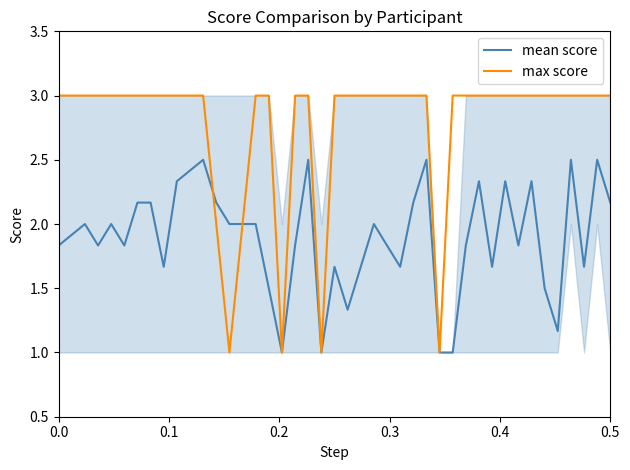

List the series in order of their overall mean, highest first.

max score, mean score